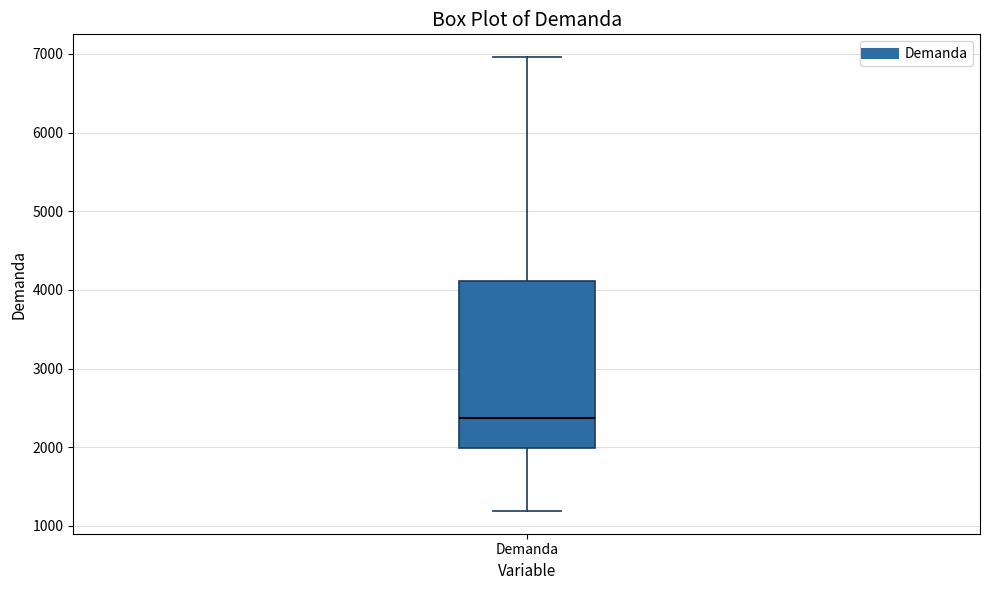

Where does the median line of the box for Demanda sit on the y-axis? The values are not printed on the chart, so give them approximately, as read against the axis.

2400